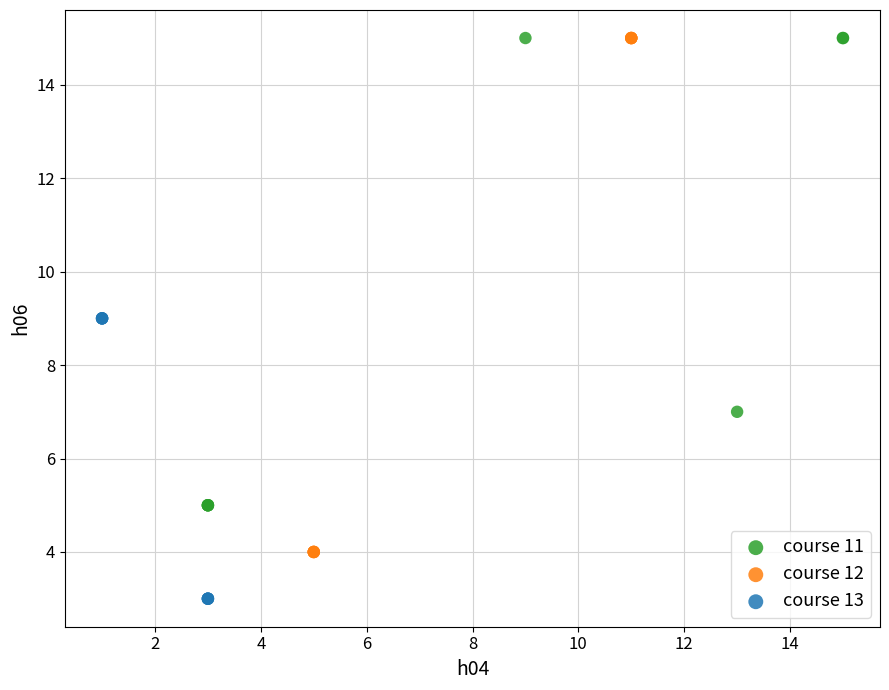

Which series contains the lowest Y value?

course 13